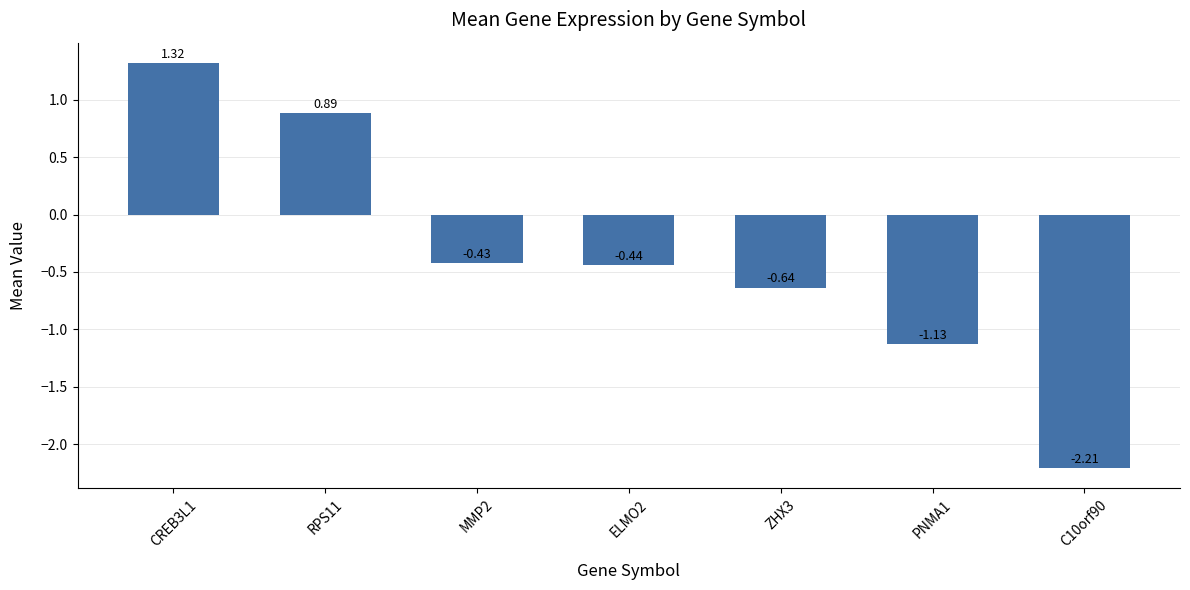

Are the bars horizontal?

No